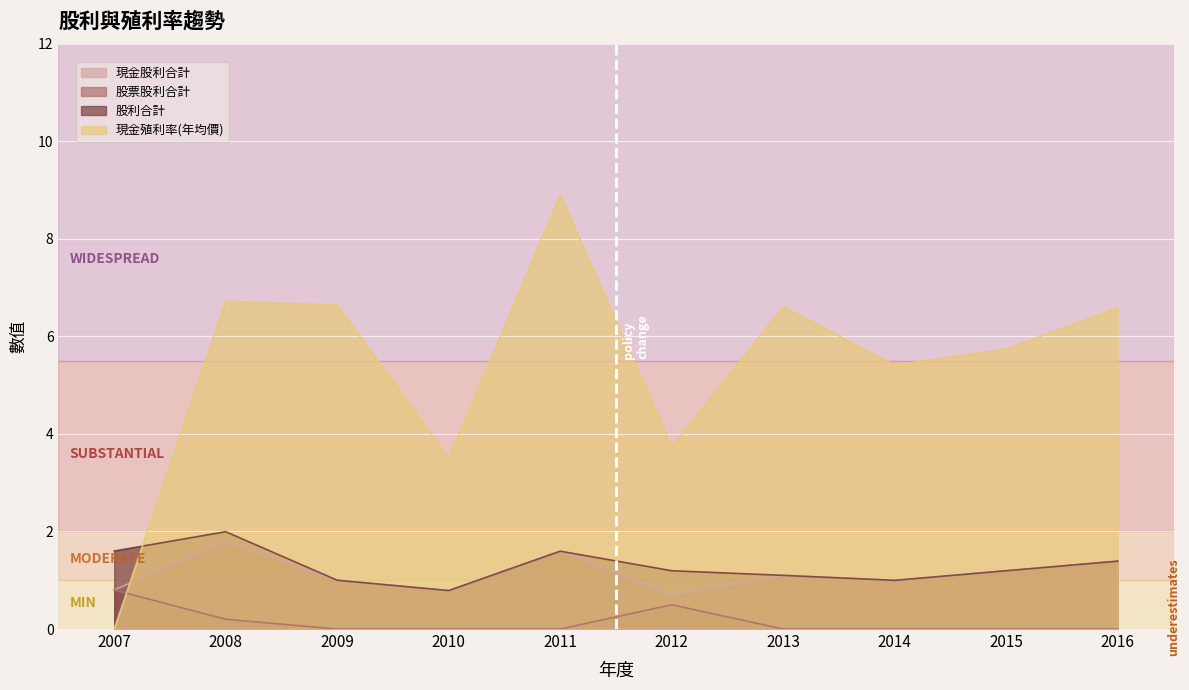

Reading right to left, transcribe all the data shown in this chart.

現金股利合計: 1.4	1.2	1.0	1.1	0.7	1.6	0.8	1.0	1.8	0.8
股票股利合計: 0.0	0.0	0.0	0.0	0.5	0.0	0.0	0.0	0.2	0.8
股利合計: 1.4	1.2	1.0	1.1	1.2	1.6	0.8	1.0	2.0	1.6
現金殖利率(年均價): 6.6	5.7	5.4	6.6	3.7	8.9	3.5	6.6	6.7	0.0